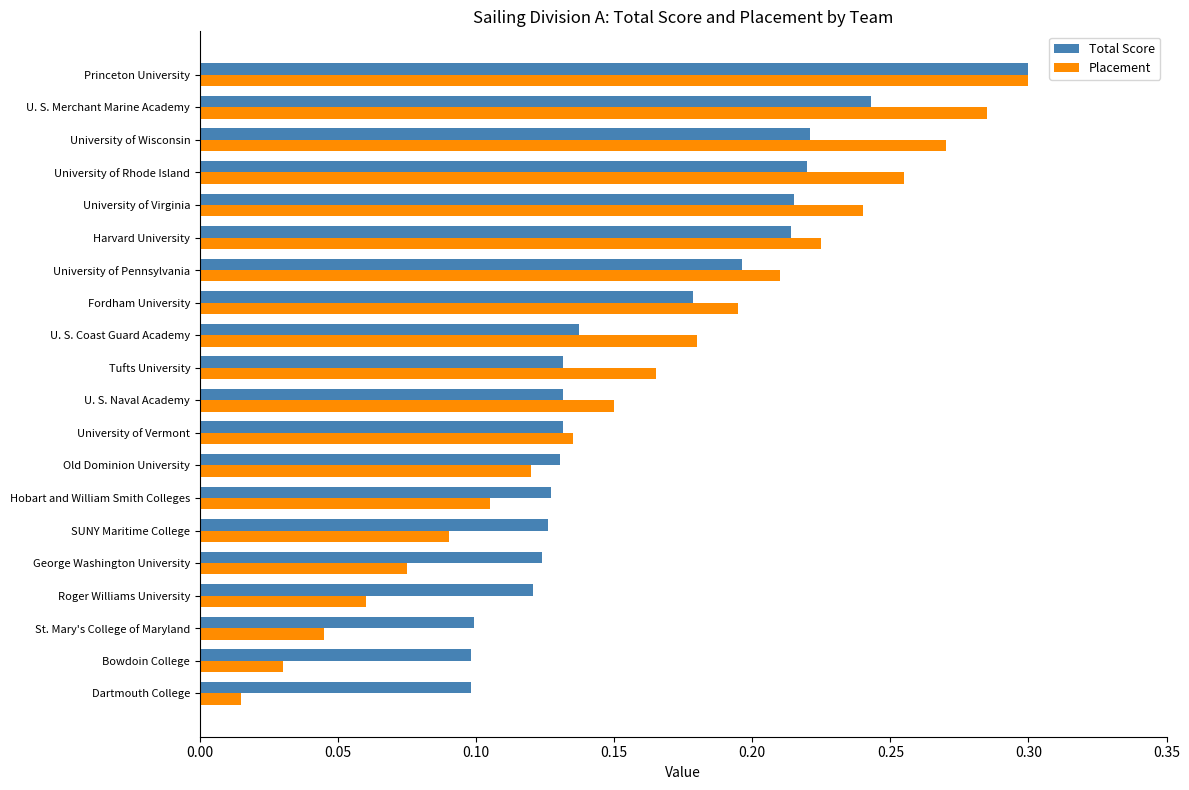

Which label corresponds to the largest value in the chart?

Princeton University